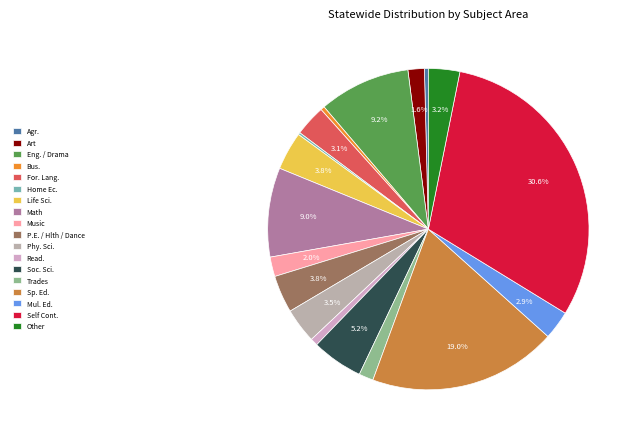

Between Eng. / Drama and Phy. Sci., which is larger?

Eng. / Drama